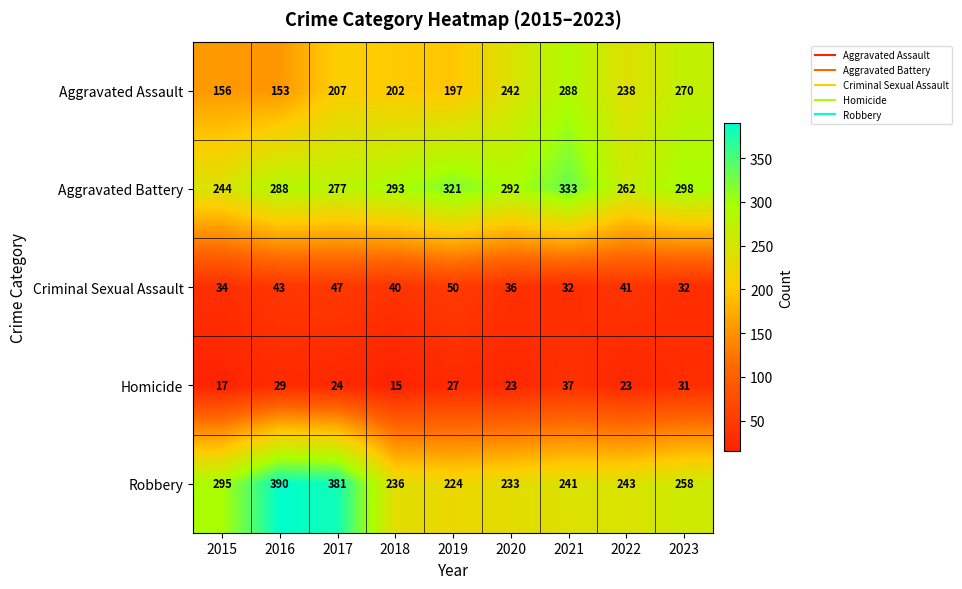

Is it true that Criminal Sexual Assault equals 47 at 2017?

True